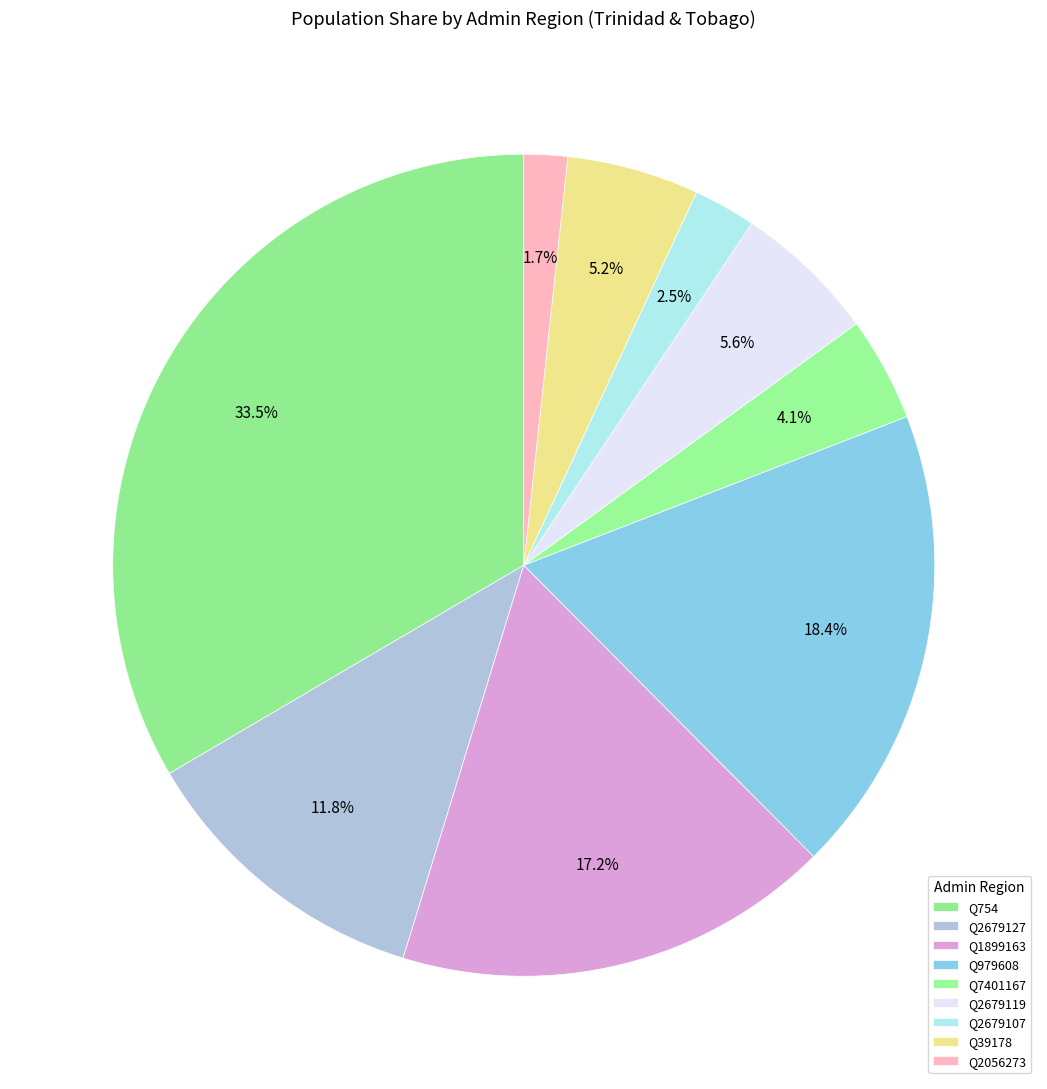

How many slices are in this pie chart?

9